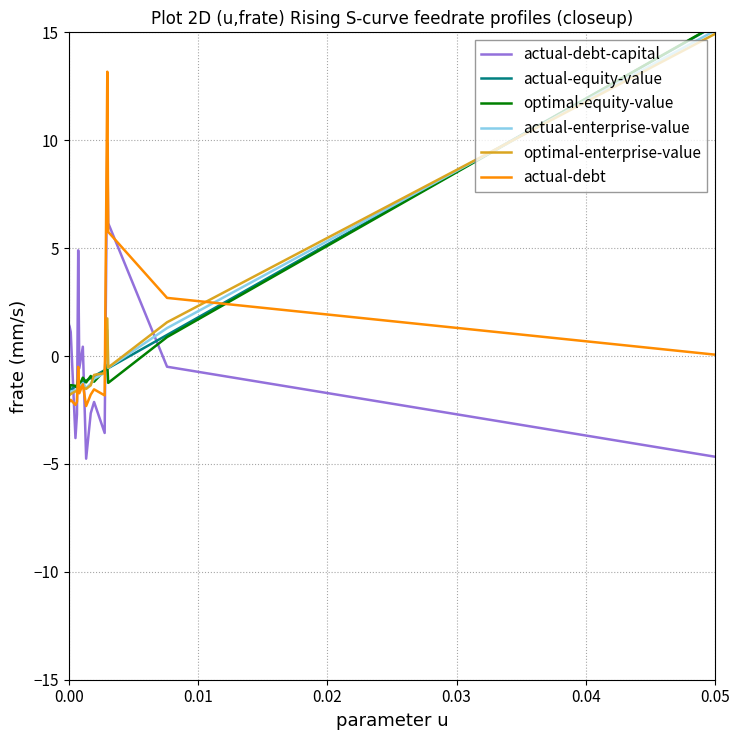

What is the value of the actual-debt point at the 6th from the left?

-0.5